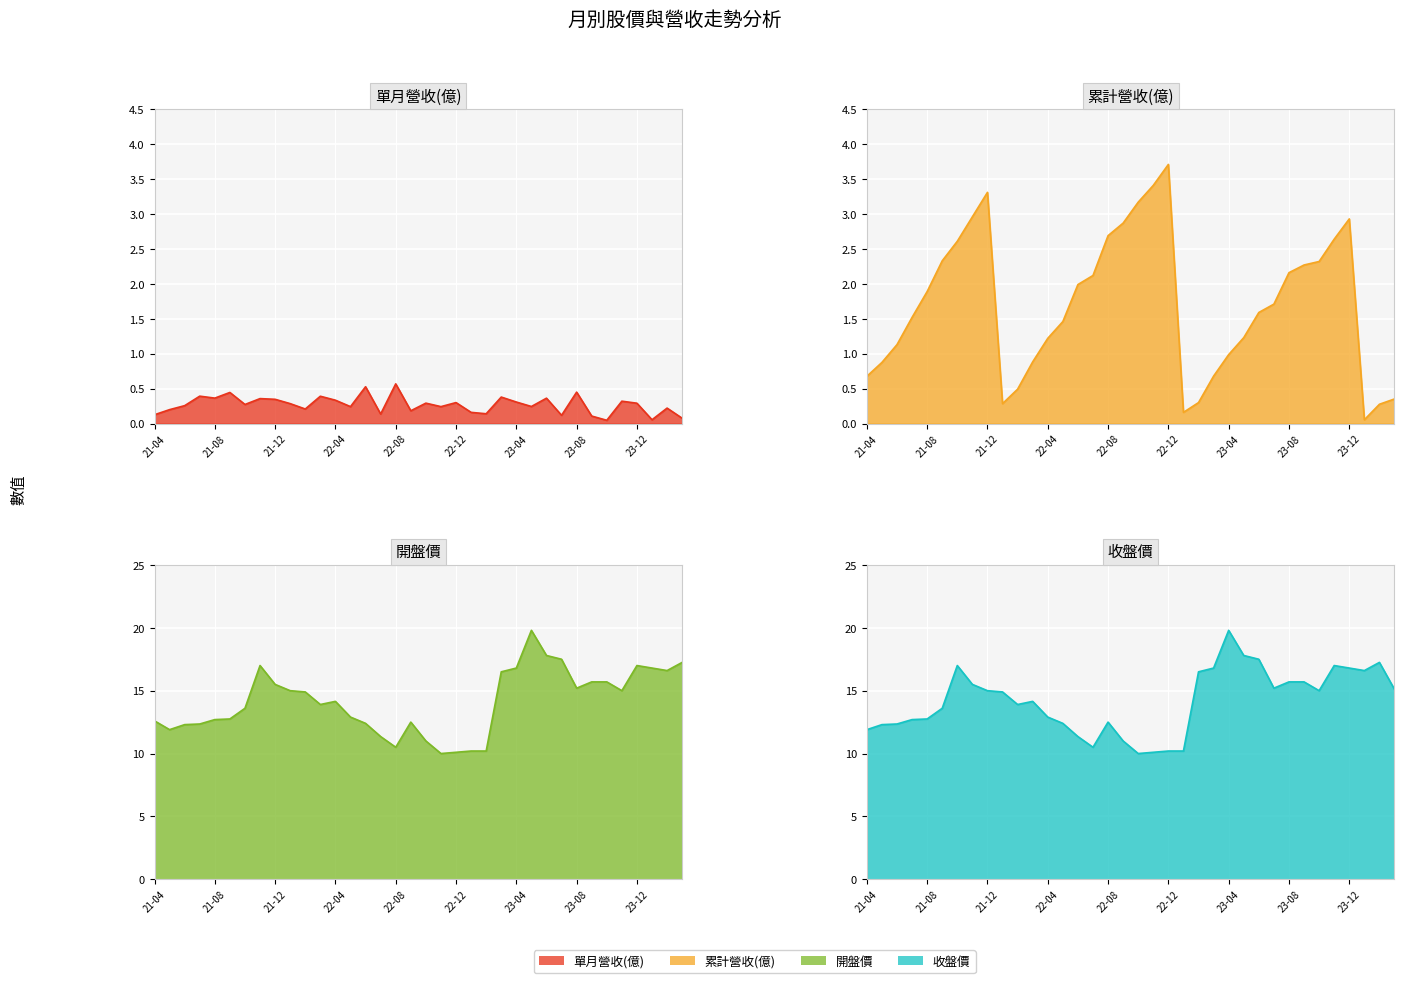

Which label corresponds to the smallest value in the chart?

2023-10